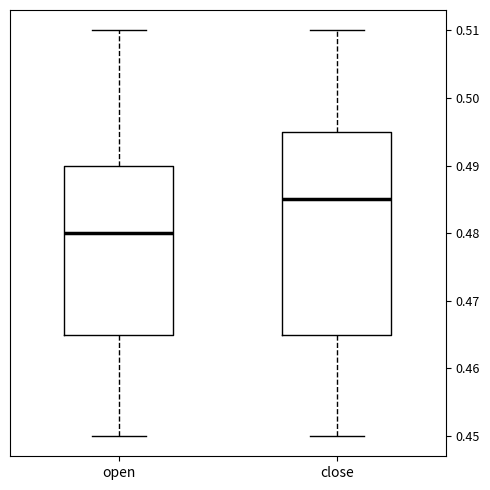

Reading left to right, transcribe this box plot: for each box, give where its median line is, the range the box spans, and where its two whiskers end, as read against the y-axis. The values are not printed on the chart, so give them approximately, as read against the axis.

open: median 0.480, box 0.465 to 0.490, whiskers 0.450 to 0.510
close: median 0.485, box 0.465 to 0.495, whiskers 0.450 to 0.510